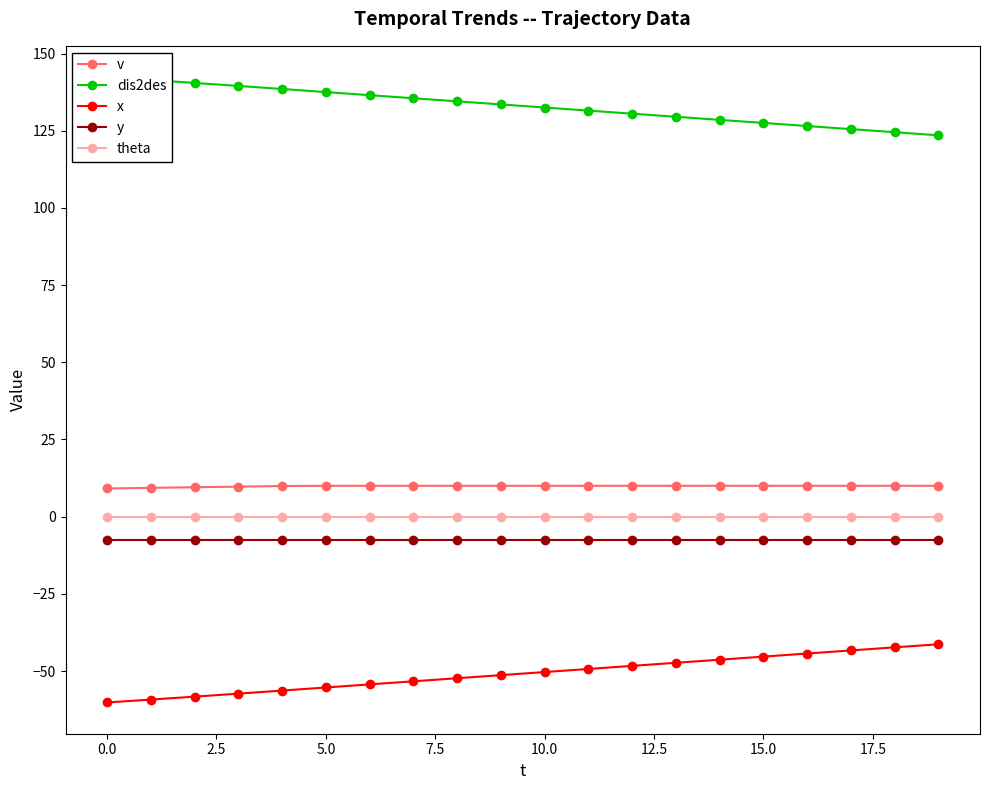

What is the approximate value of y at 5.0?

-7.5